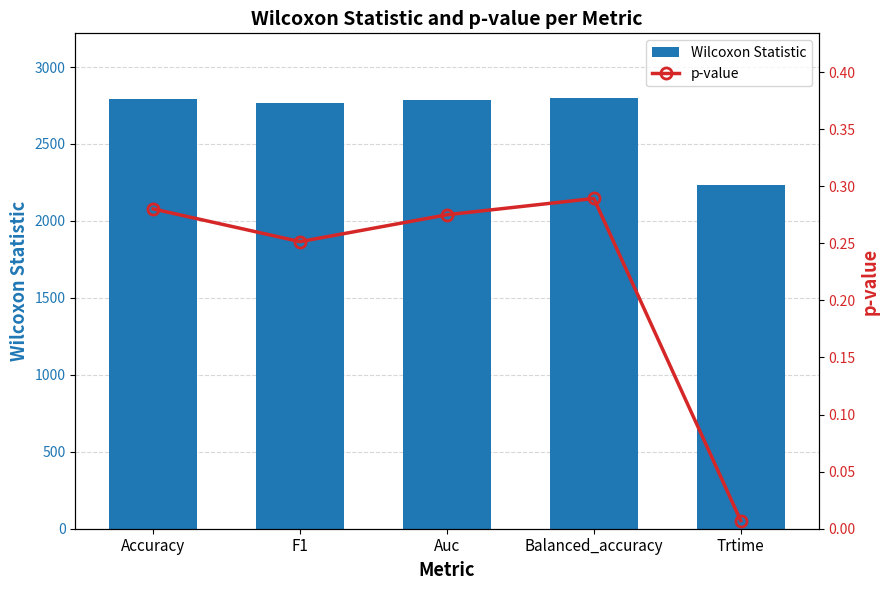

What is the sum of all Wilcoxon Statistic values?

13384